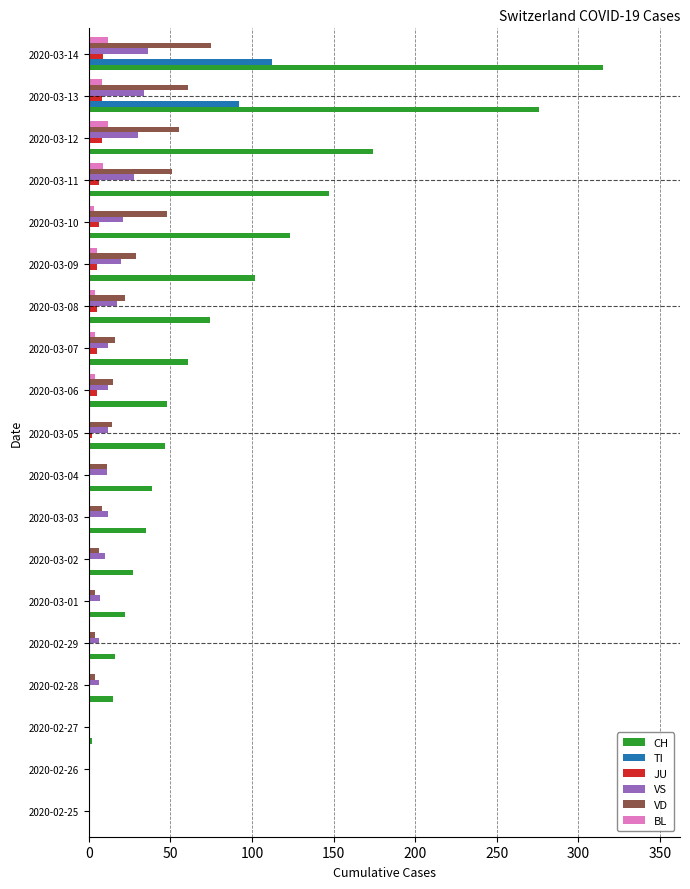

Is the value of VS at 2020-03-11 greater than the value of BL at 2020-03-03?

Yes